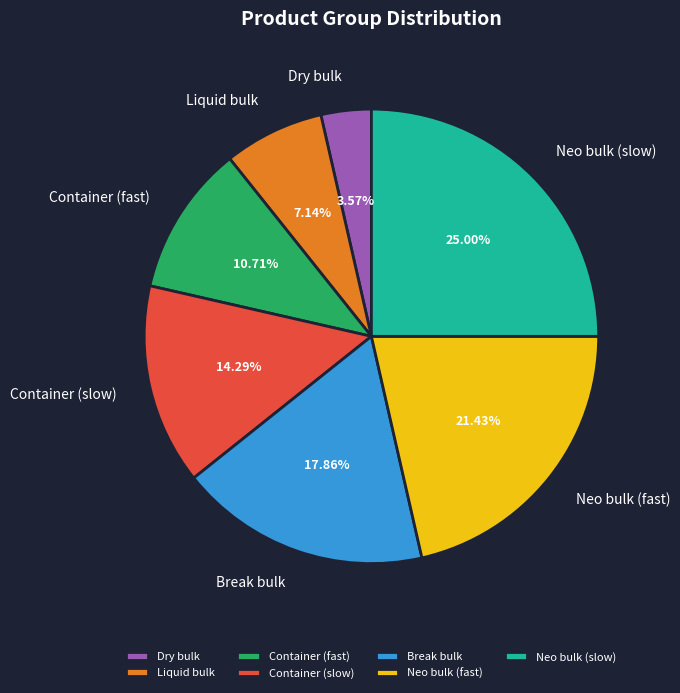

What is the largest slice in the pie chart?

Neo bulk (slow)